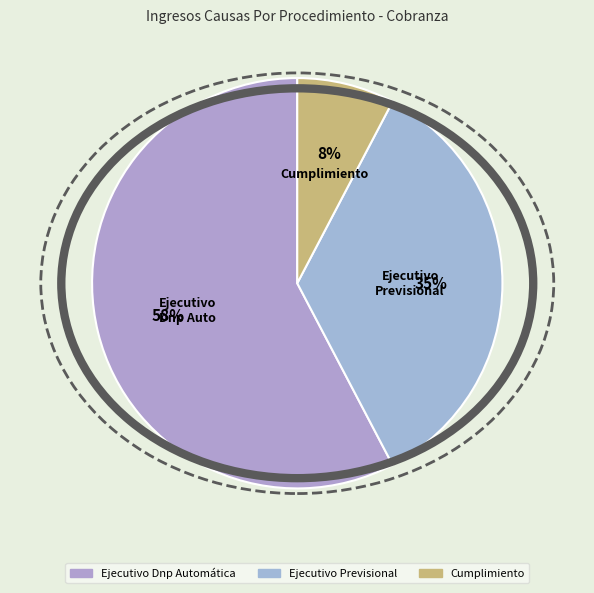

Is the sum of Cumplimiento and Ejecutivo Dnp Automática greater than half?

Yes